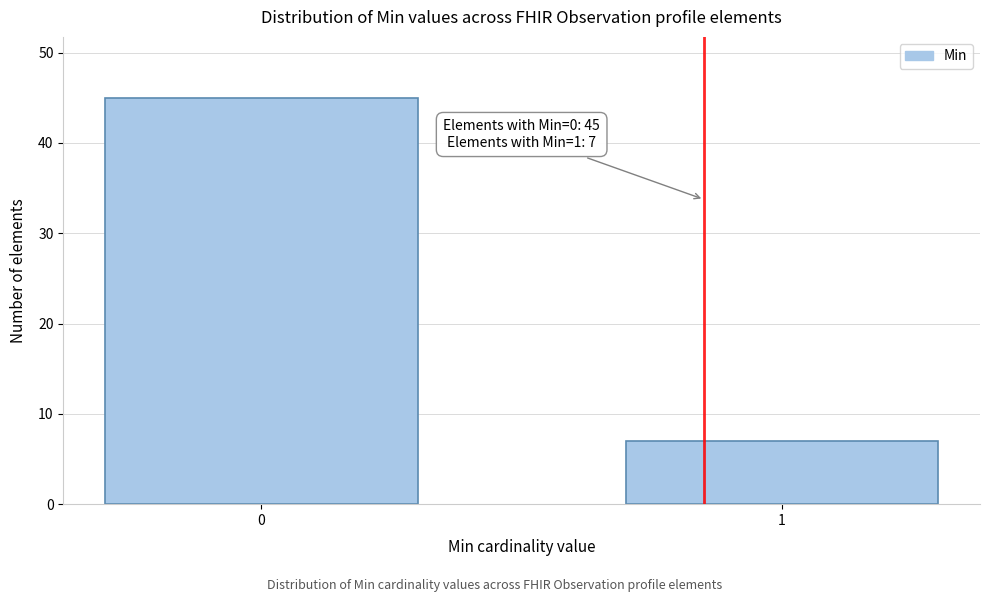

Reading right to left, extract all data points from this chart.

7	45